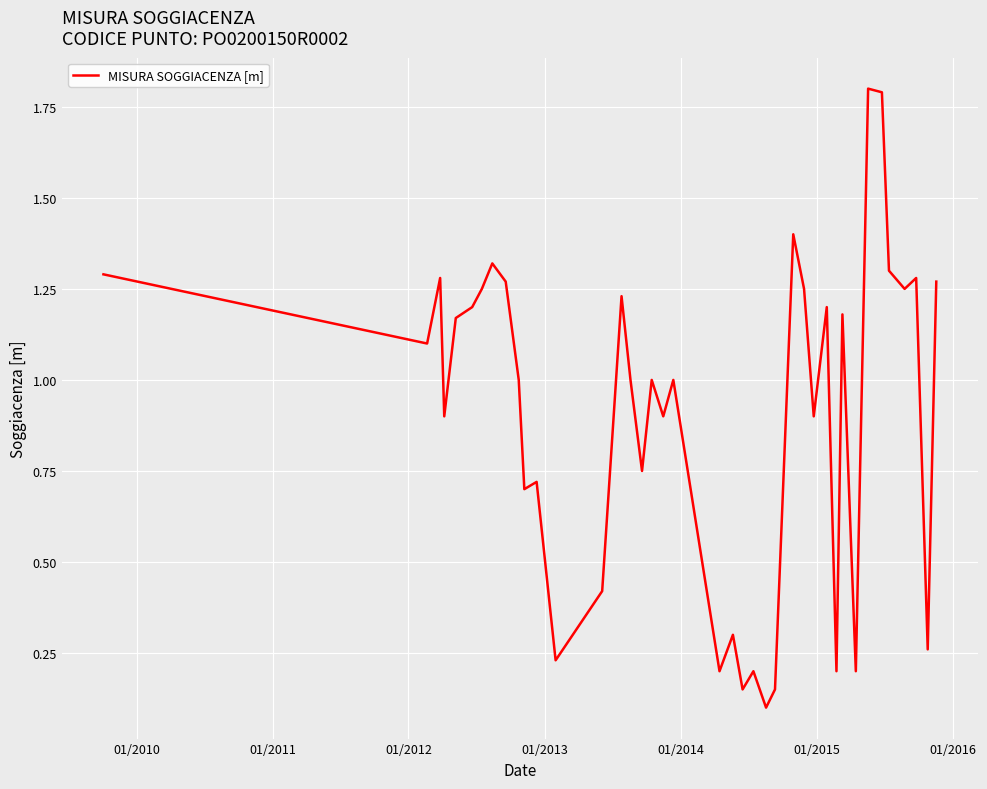

What is the maximum value shown in the chart?

1.8